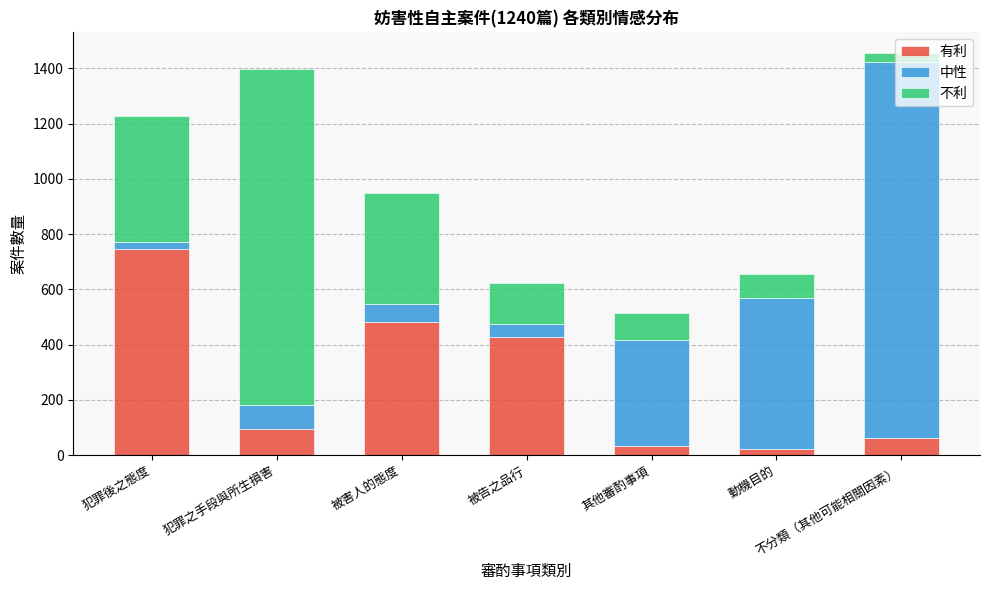

Is it true that 有利 equals 95 at 犯罪之手段與所生損害?

True